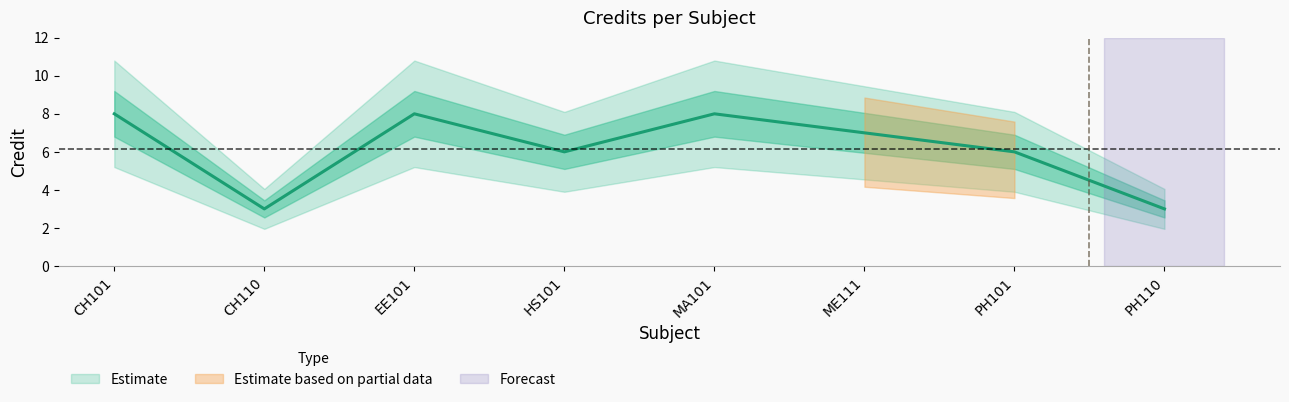

At which label is the value closest to 5?

HS101